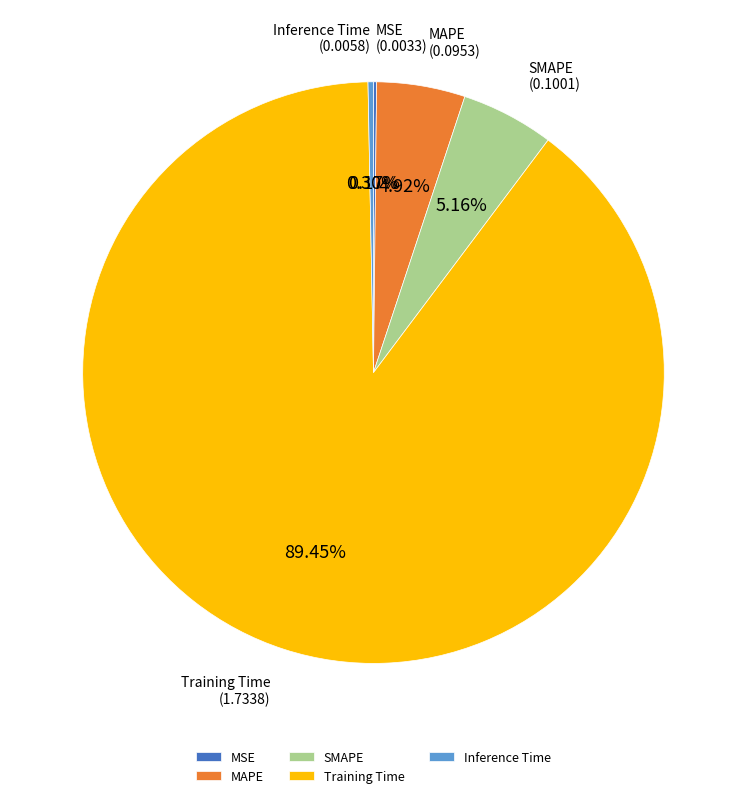

To the nearest percent, what is the difference between the Inference Time and SMAPE slice percentages?

5%